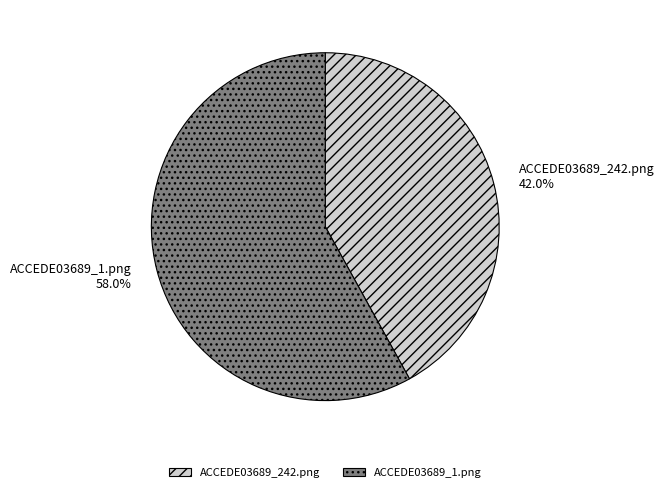

To the nearest percent, what percentage of the pie is ACCEDE03689_1.png?

58%